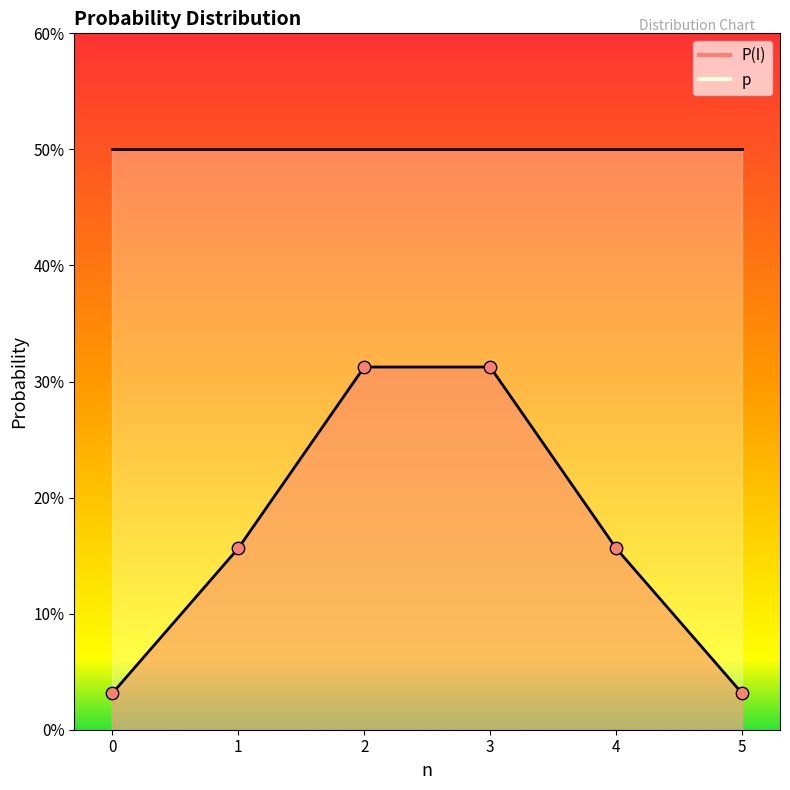

Between 5 and 4, which is larger?

4